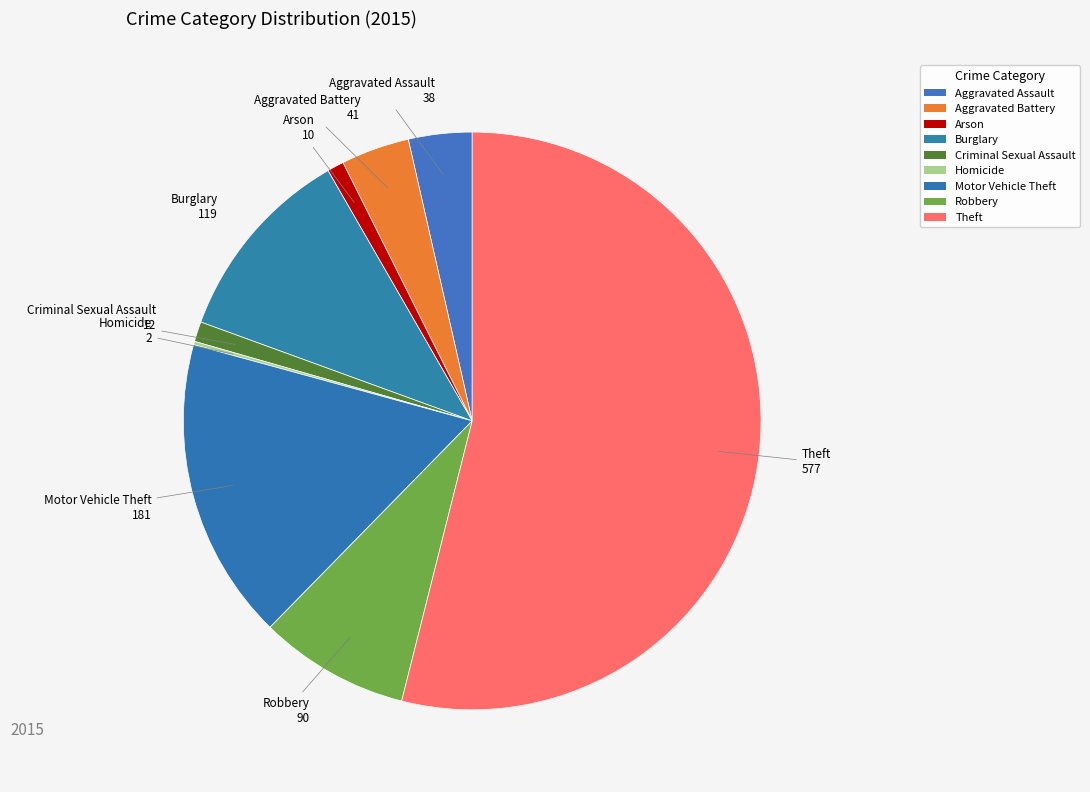

Which category has the smallest portion of the pie?

Homicide